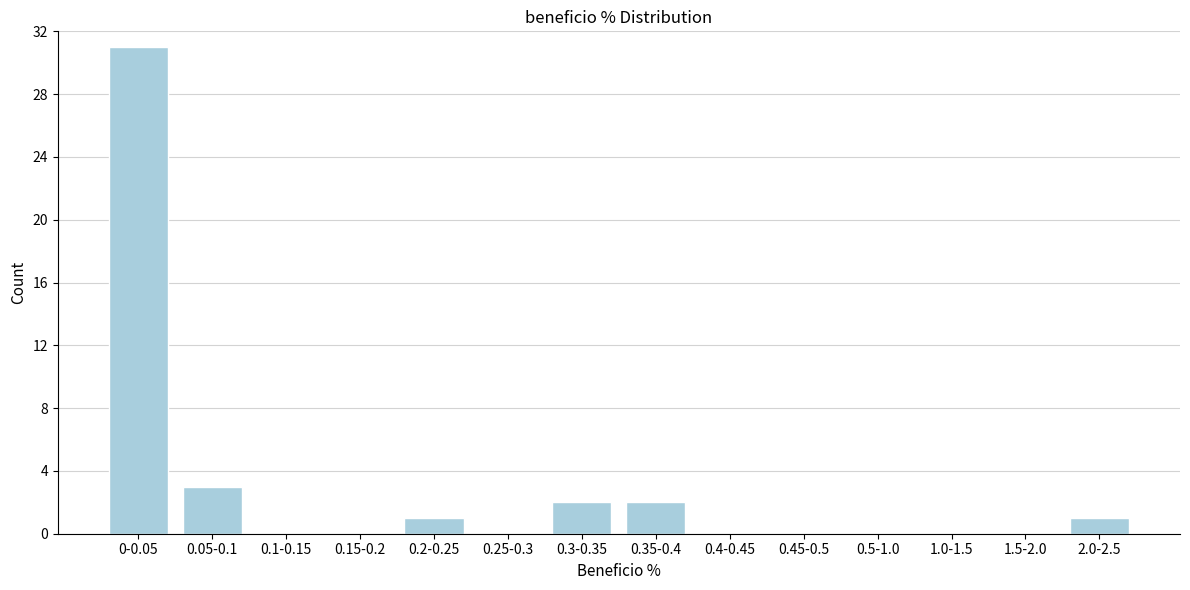

Reading left to right, extract all data points from this chart.

0-0.05=31	0.05-0.1=3	0.1-0.15=0	0.15-0.2=0	0.2-0.25=1	0.25-0.3=0	0.3-0.35=2	0.35-0.4=2	0.4-0.45=0	0.45-0.5=0	0.5-1.0=0	1.0-1.5=0	1.5-2.0=0	2.0-2.5=1